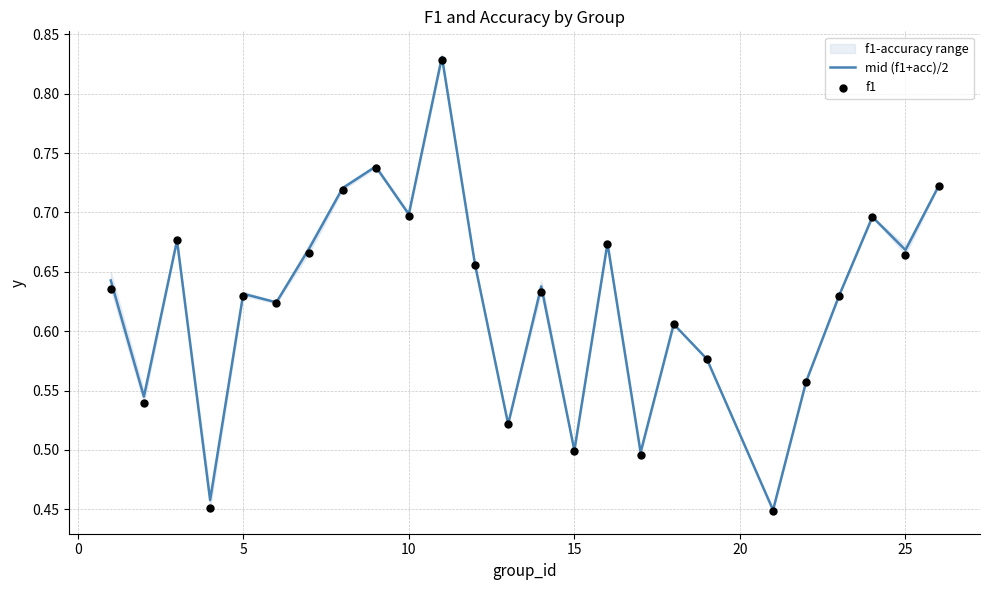

Is the value of f1 at 23 greater than the value of mid (f1+acc)/2 at 18?

Yes